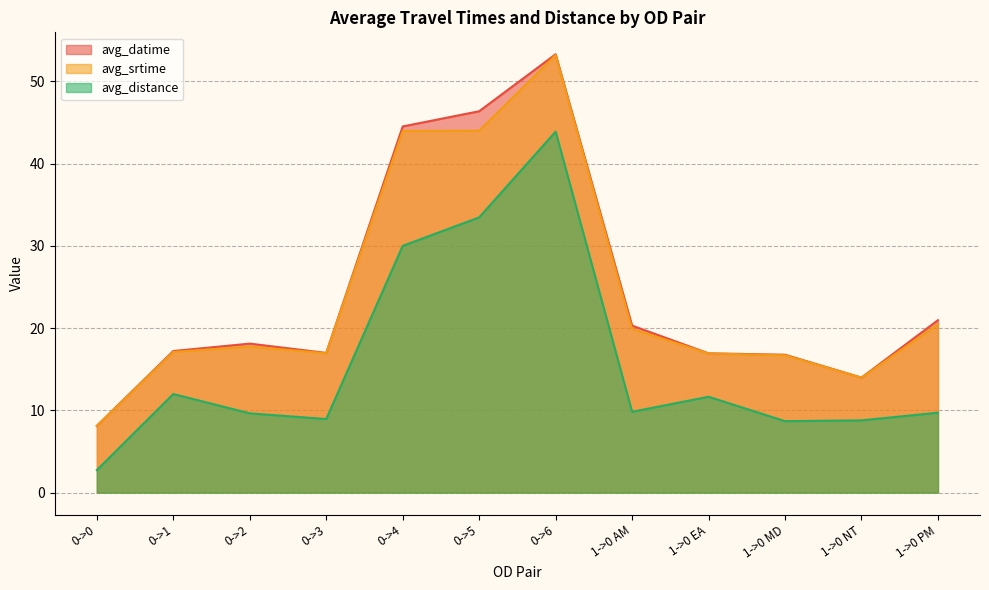

How many values in the avg_datime series exceed 18?

6